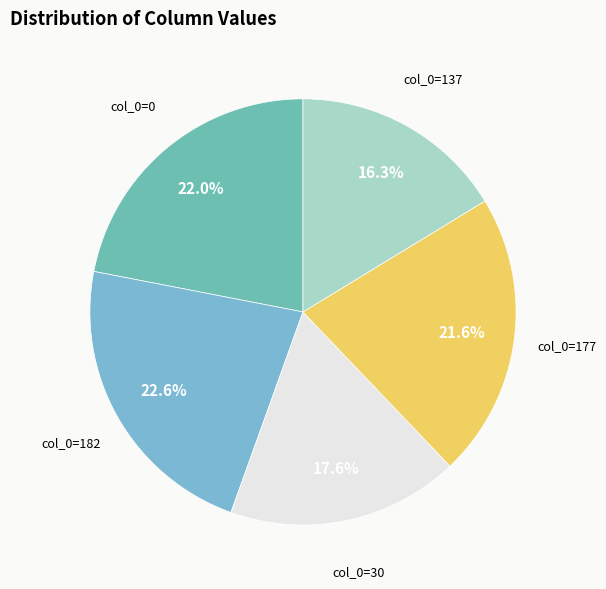

Is there any slice that represents more than half of the pie?

No